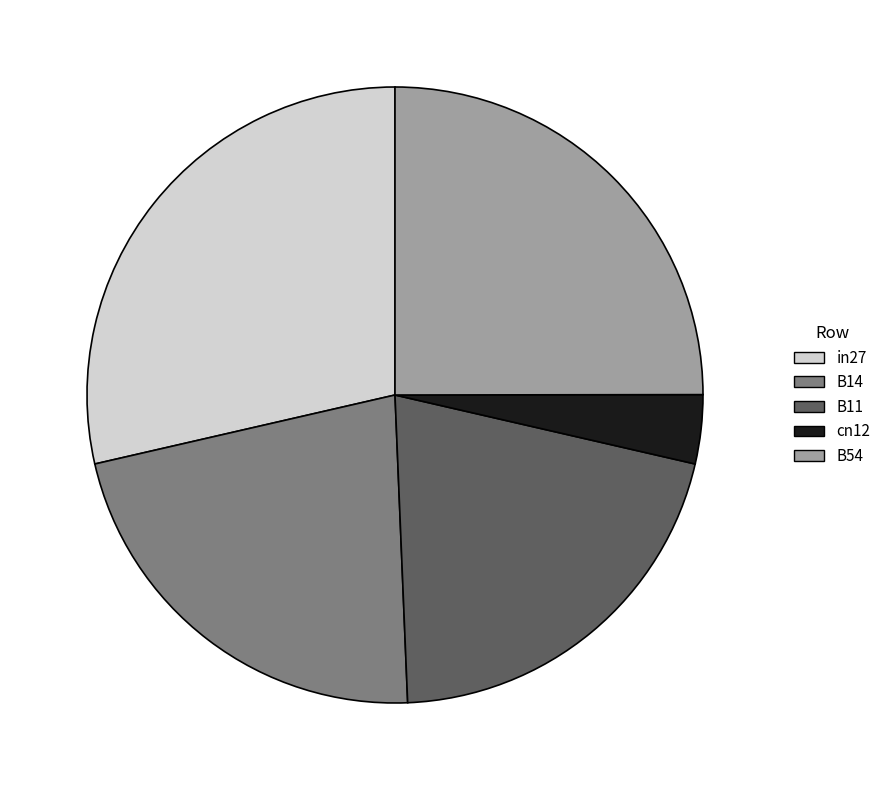

Which category has the smallest portion of the pie?

cn12